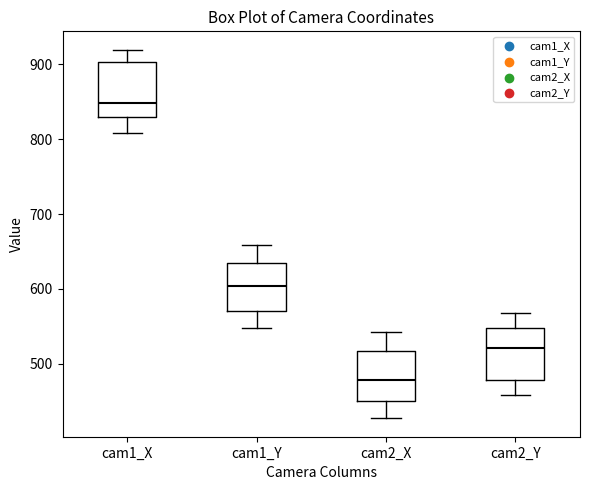

Where does the upper whisker of the box for cam1_Y end on the y-axis? The values are not printed on the chart, so give them approximately, as read against the axis.

660